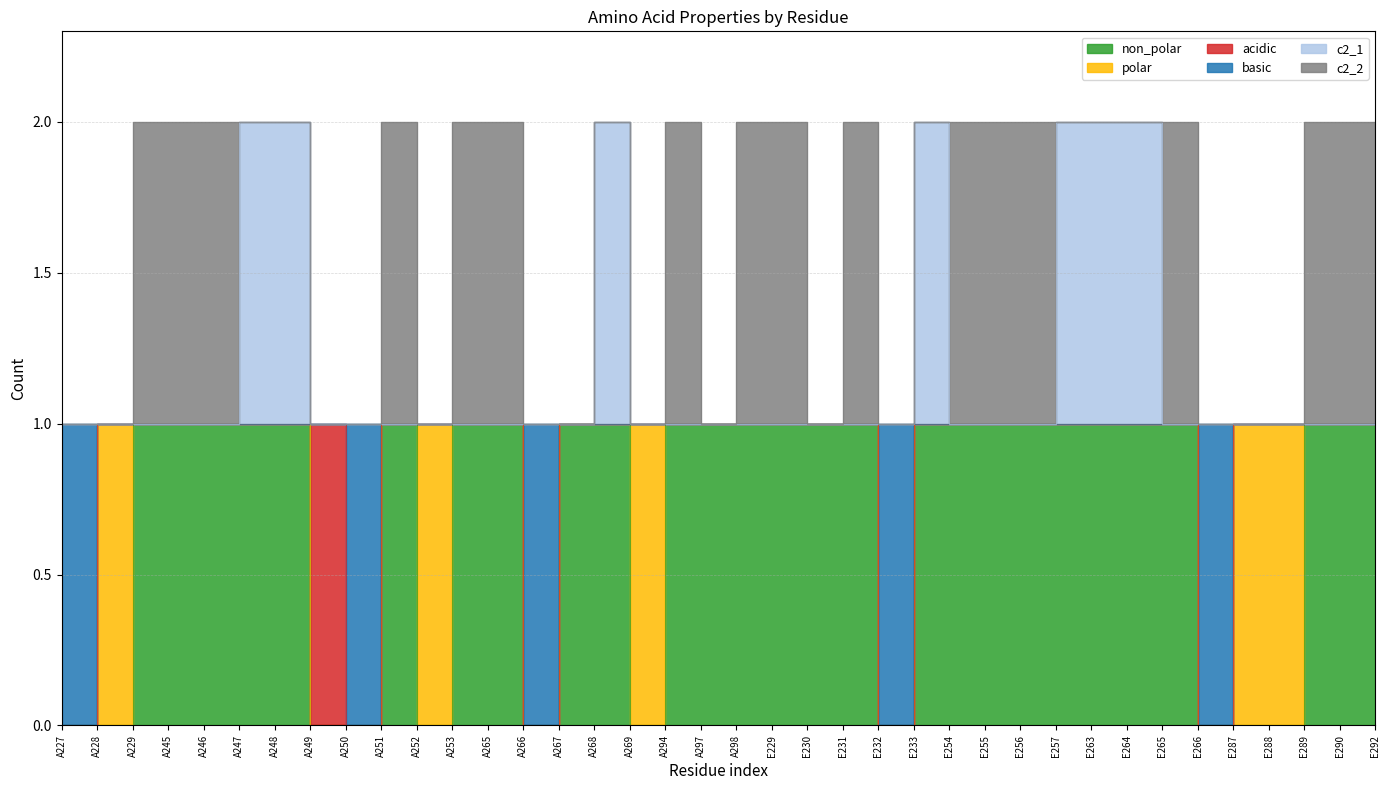

Rank the categories by non_polar value from lowest to highest.

A227, A228, A249, A250, A252, A266, A269, E232, E266, E287, E288, A229, A245, A246, A247, A248, A251, A253, A265, A267, A268, A294, A297, A298, E229, E230, E231, E233, E254, E255, E256, E257, E263, E264, E265, E289, E290, E292